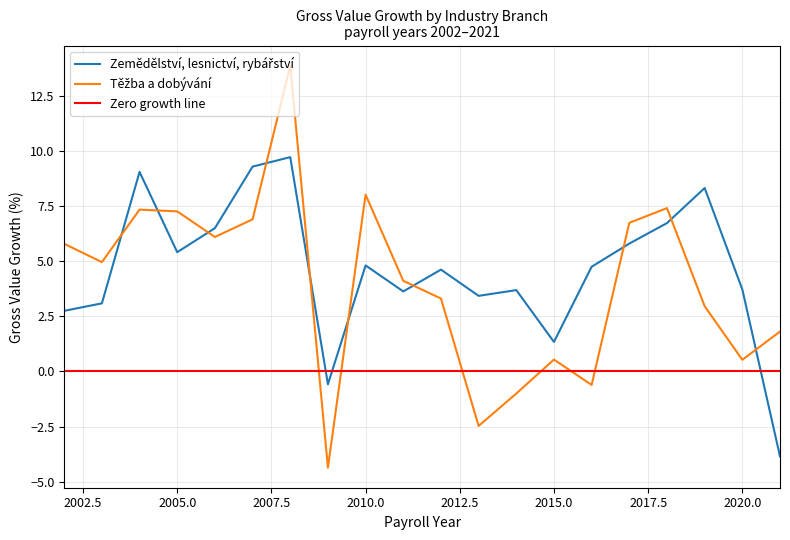

How many data points does each series have?

20